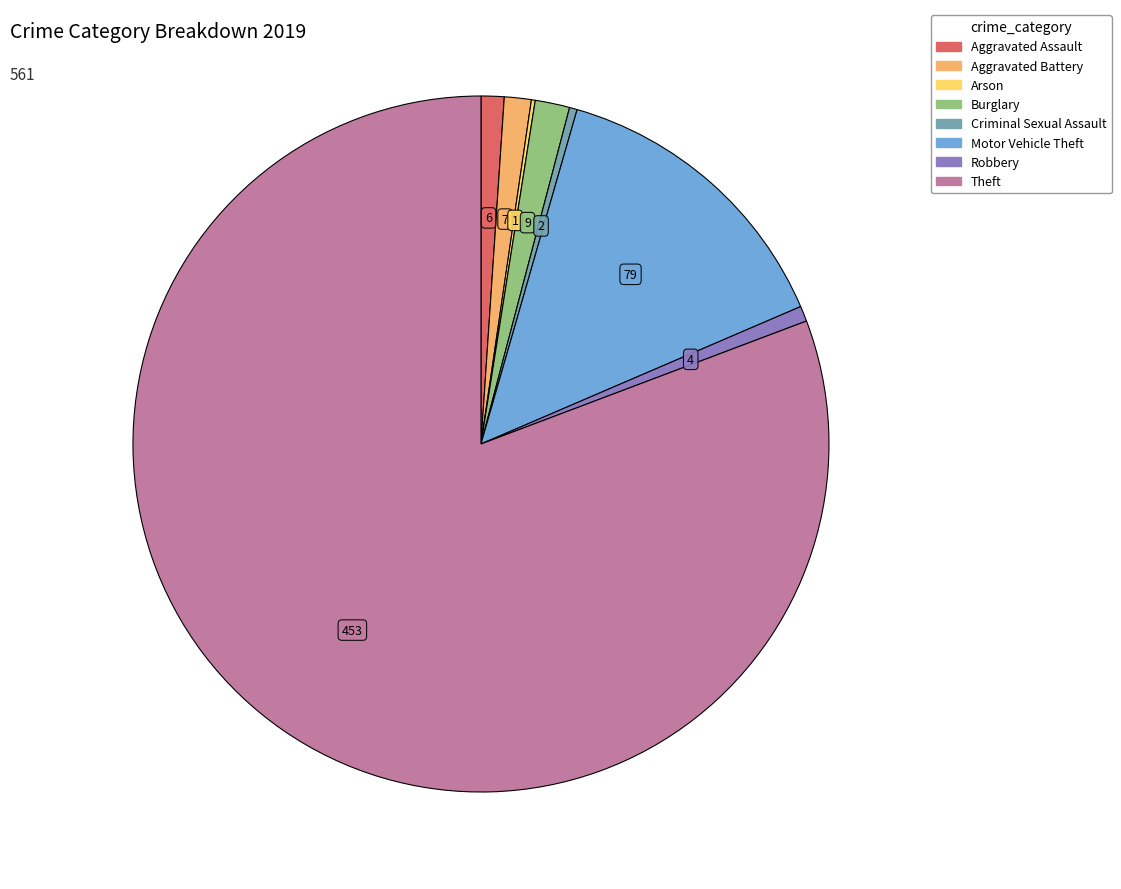

True or false: Robbery accounts for 11% of the total.

False